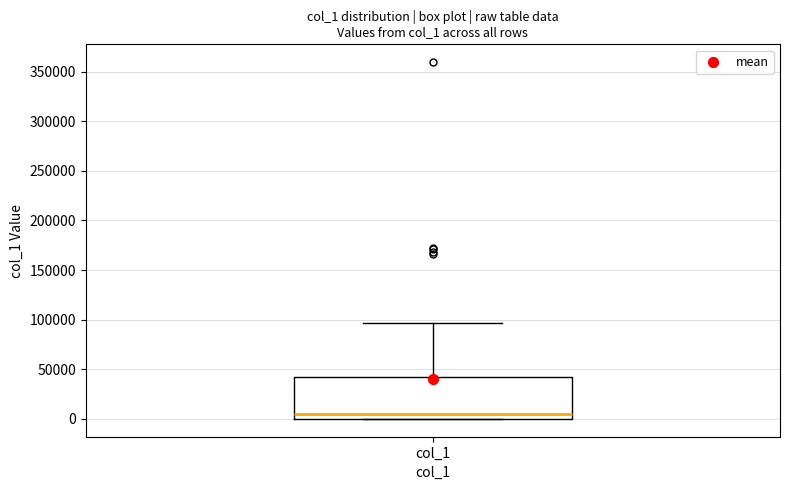

Read this box plot against the y-axis: the position of the median line, the range covered by the box, and the ends of both whiskers. The values are not printed on the chart, so give them approximately, as read against the axis.

median 5000, box 0 to 45000, whiskers 0 to 95000